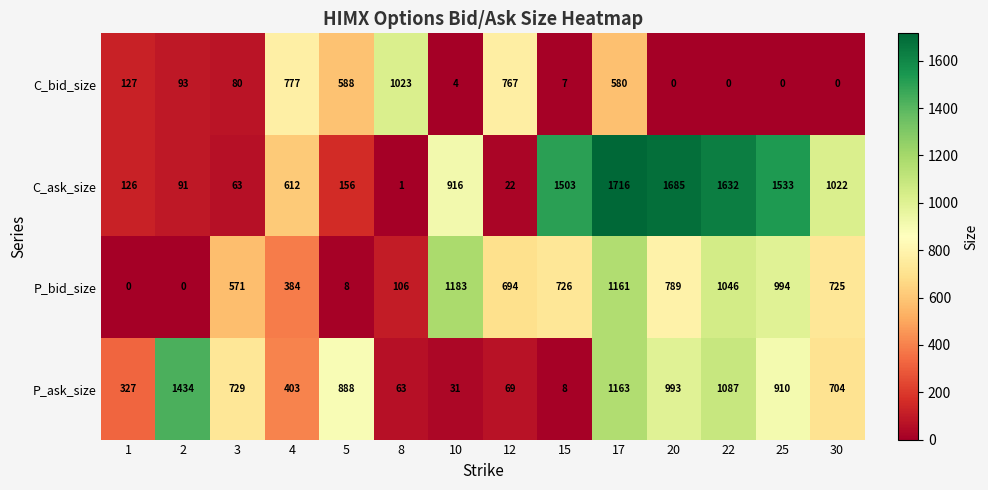

Rank the series by their maximum value, from lowest to highest.

C_bid_size, P_bid_size, P_ask_size, C_ask_size